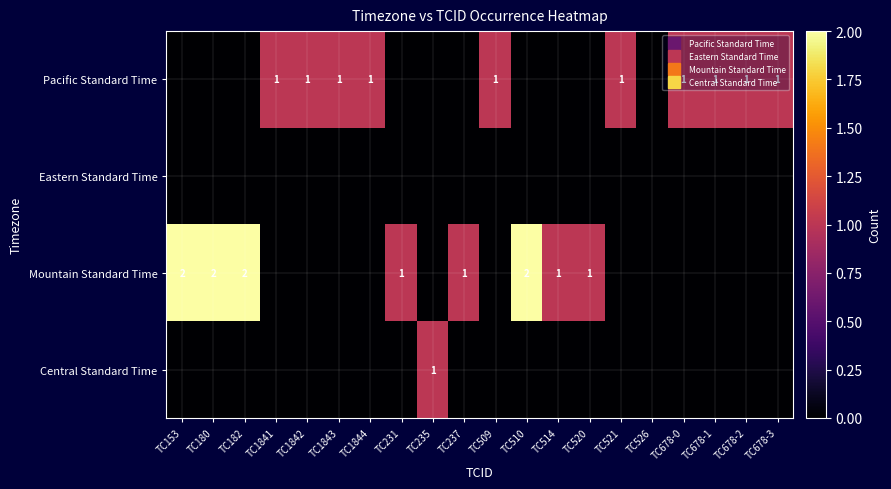

List the series in order of their peak value, lowest first.

Eastern Standard Time, Pacific Standard Time, Central Standard Time, Mountain Standard Time